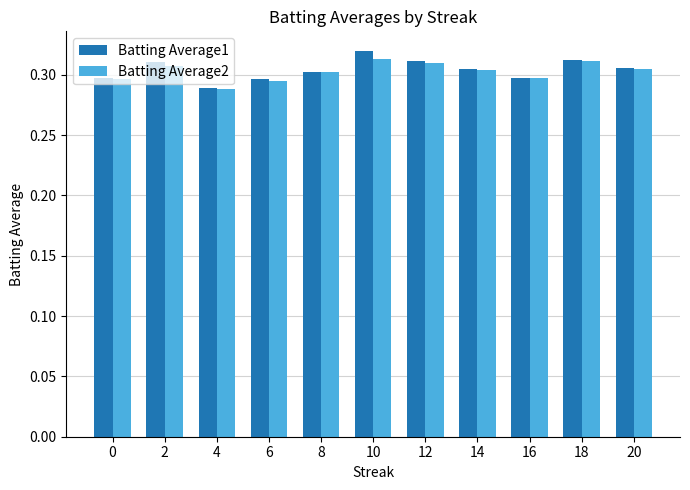

Which series has the widest spread of values?

Batting Average1